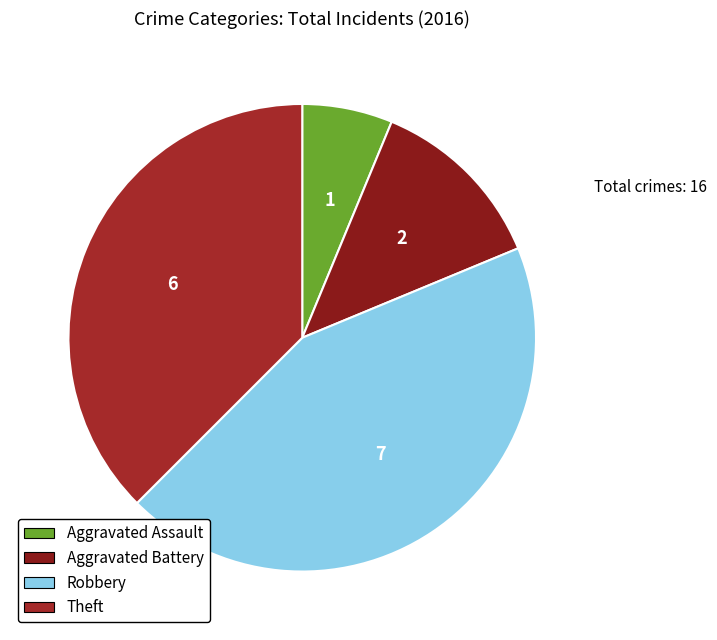

Count the number of slices in the pie.

4